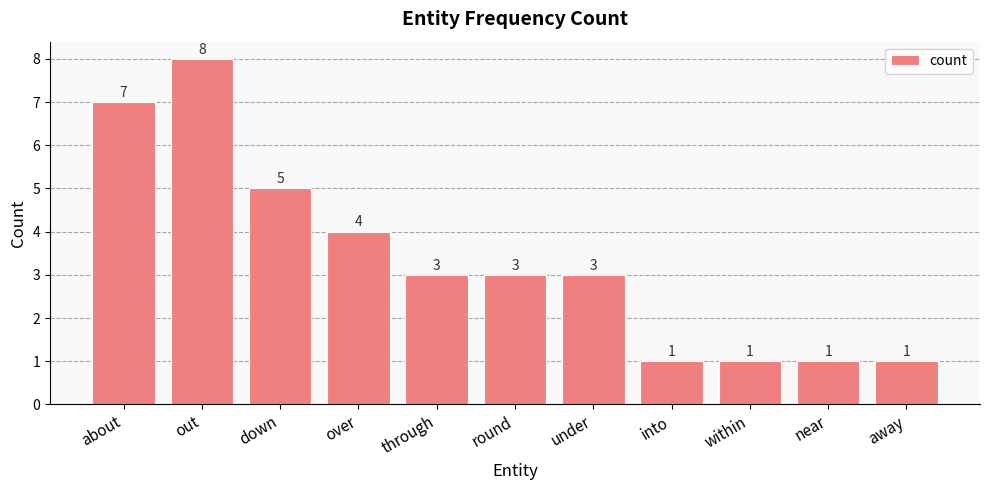

What is the average value?

3